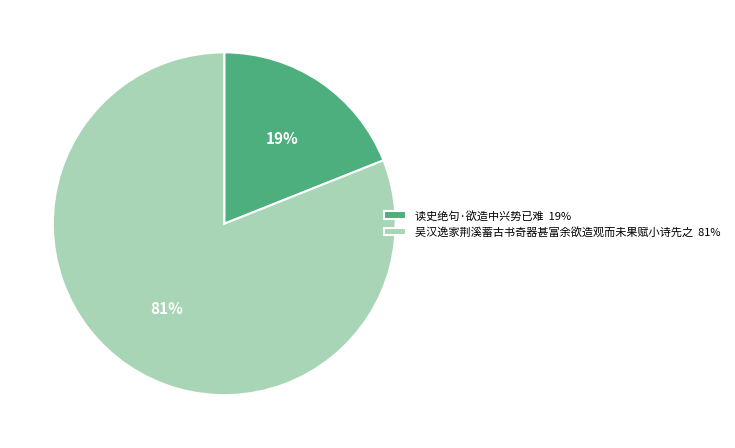

Rank the categories by value from lowest to highest.

读史绝句·欲造中兴势已难, 吴汉逸家荆溪蓄古书奇器甚富余欲造观而未果赋小诗先之